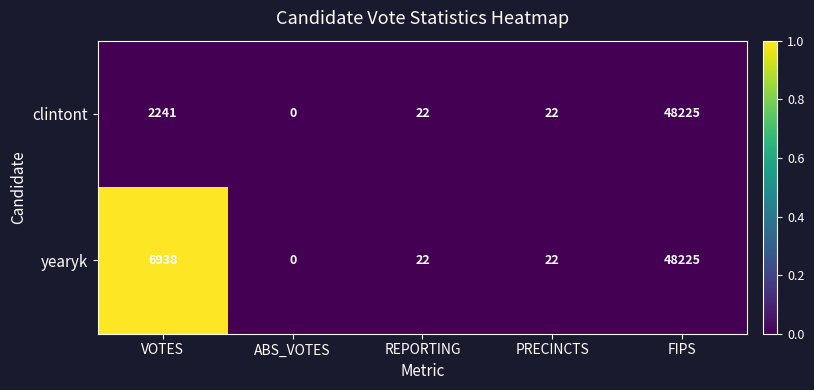

At which label is yearyk closest to 24112?

VOTES